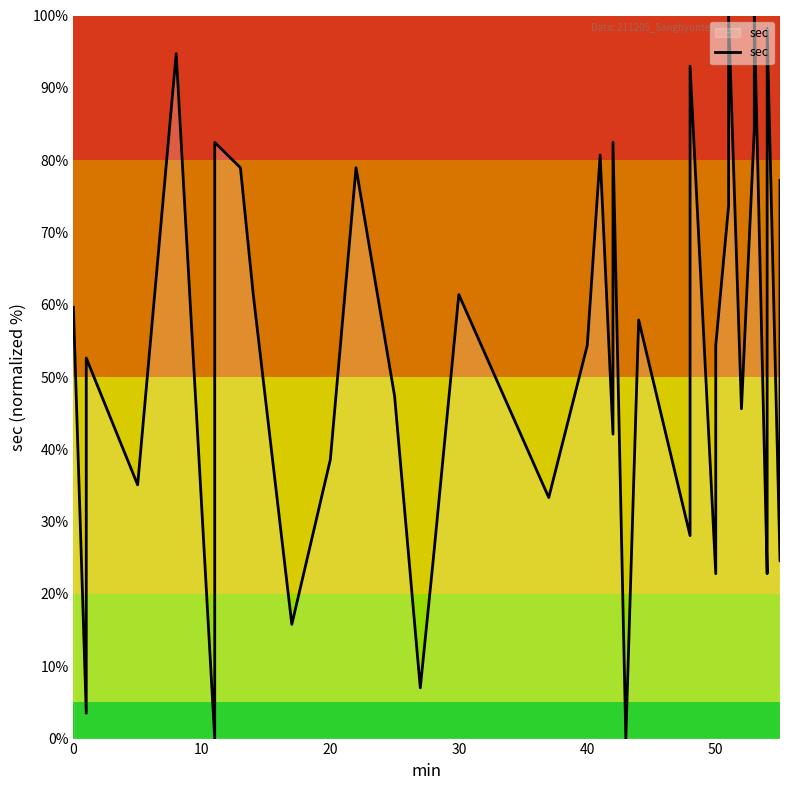

What is the value of the 19th point from the left?

54.4